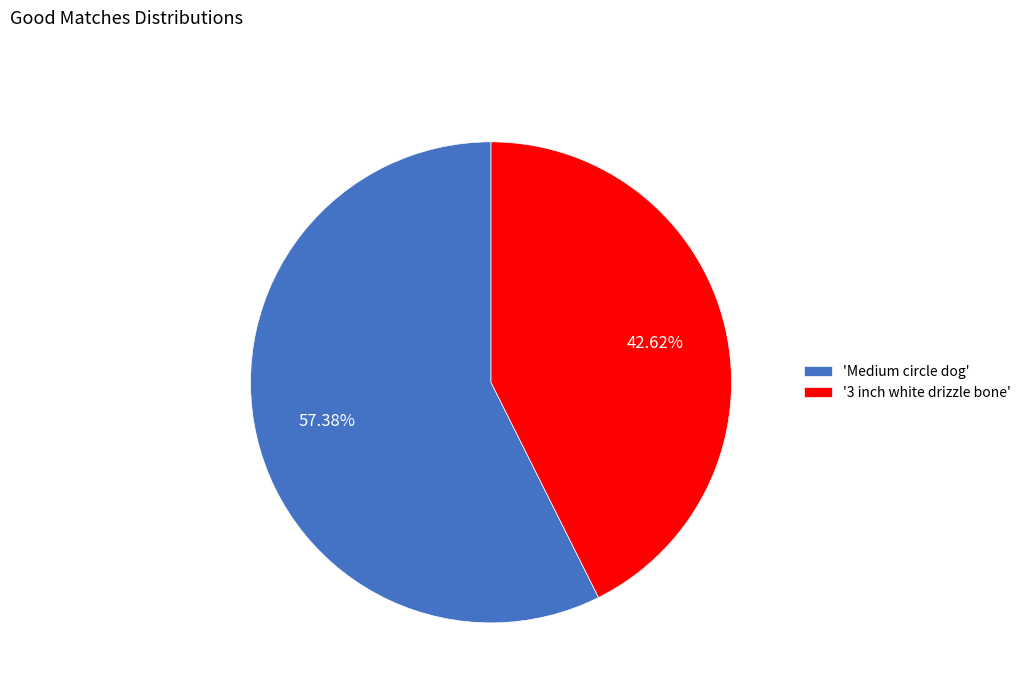

What is the largest slice in the pie chart?

'Medium circle dog'